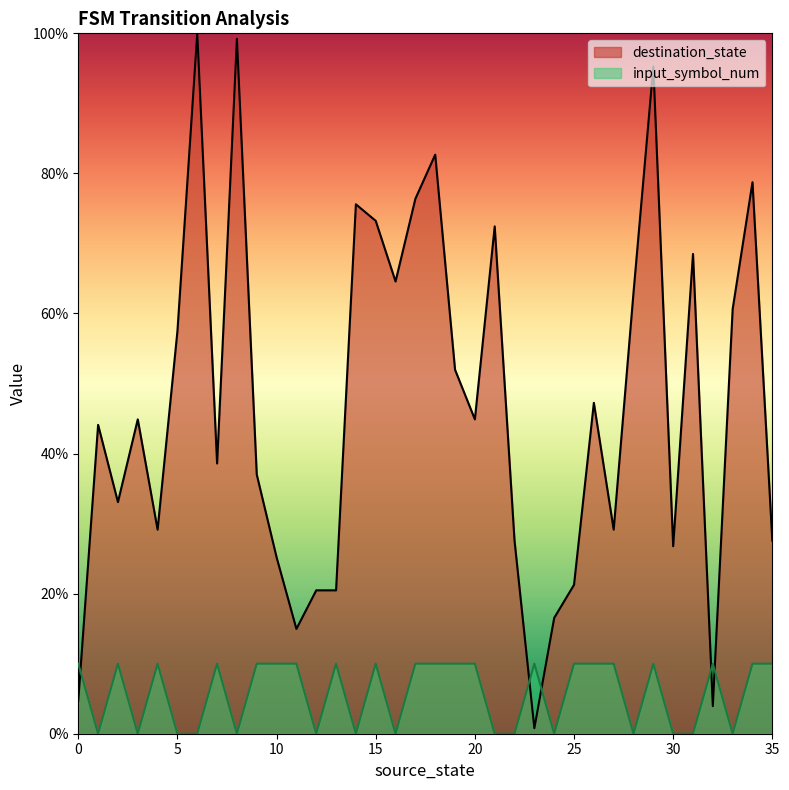

Where do input_symbol_num and destination_state first cross each other?

0 and 1